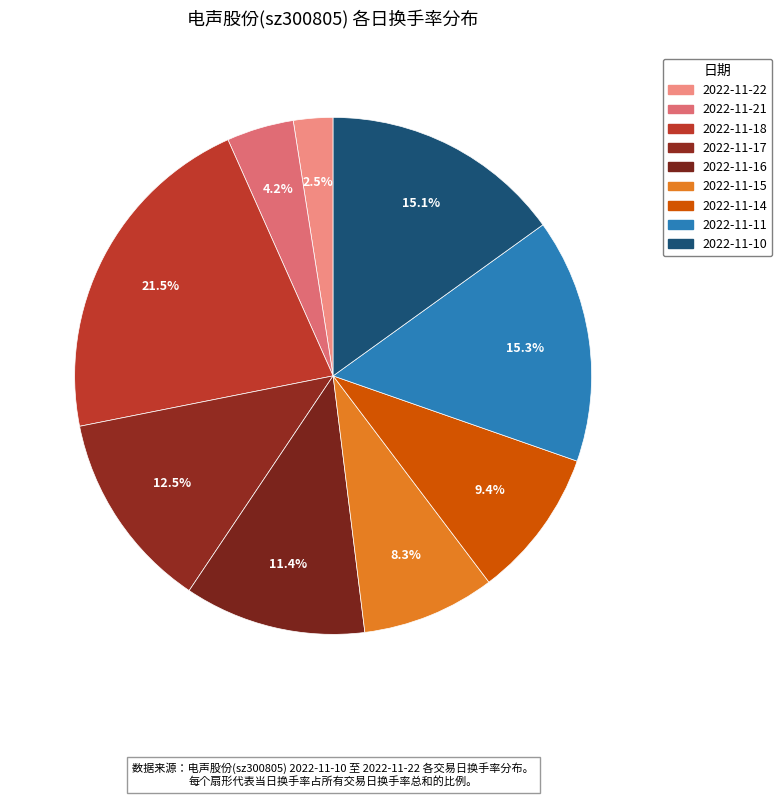

Is the sum of 2022-11-18 and 2022-11-22 greater than half?

No